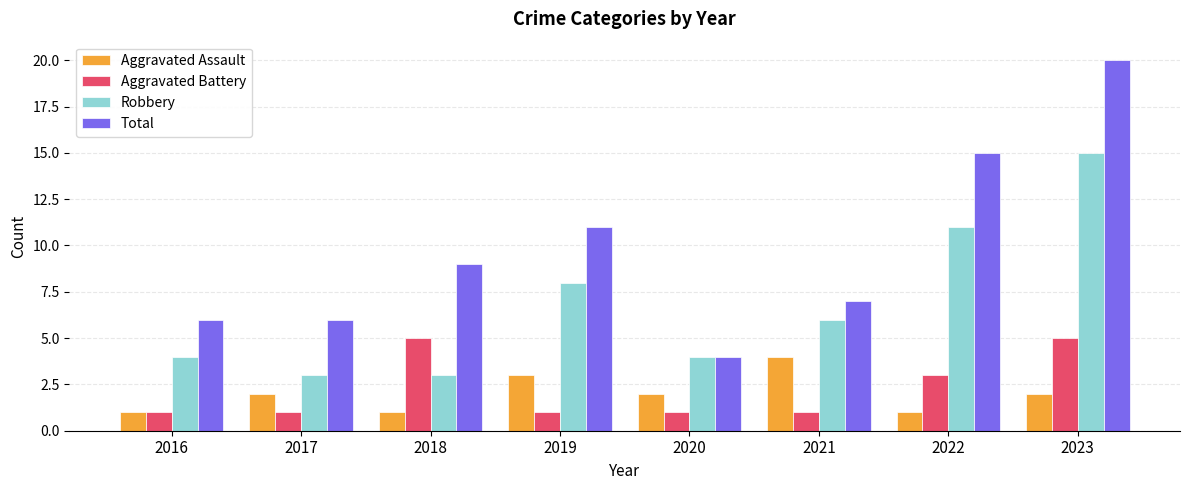

Is the value of Robbery at 2019 greater than the value of Total at 2022?

No